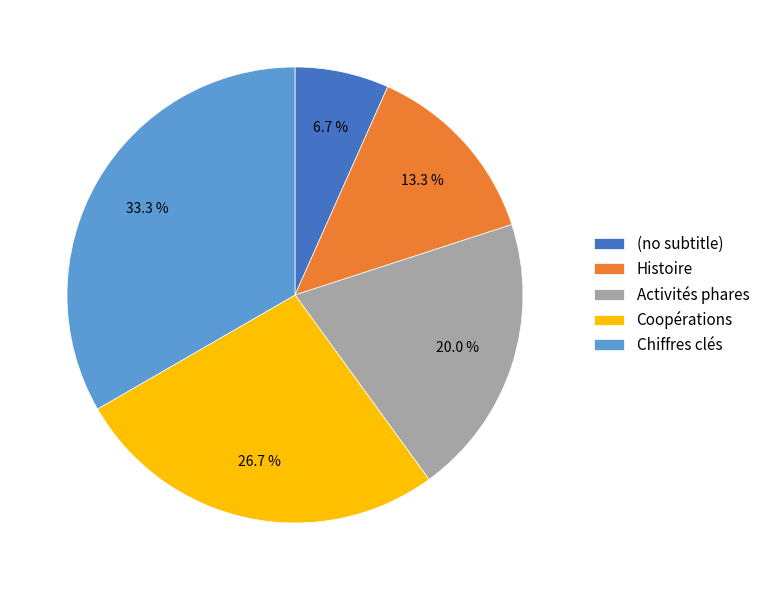

True or false: Coopérations accounts for 41% of the total.

False